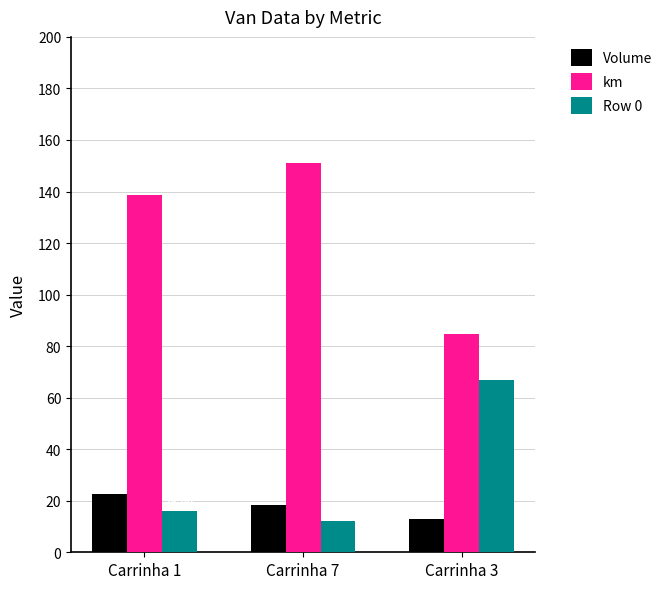

Where is Row 0 nearest to the value 39?

Carrinha 1